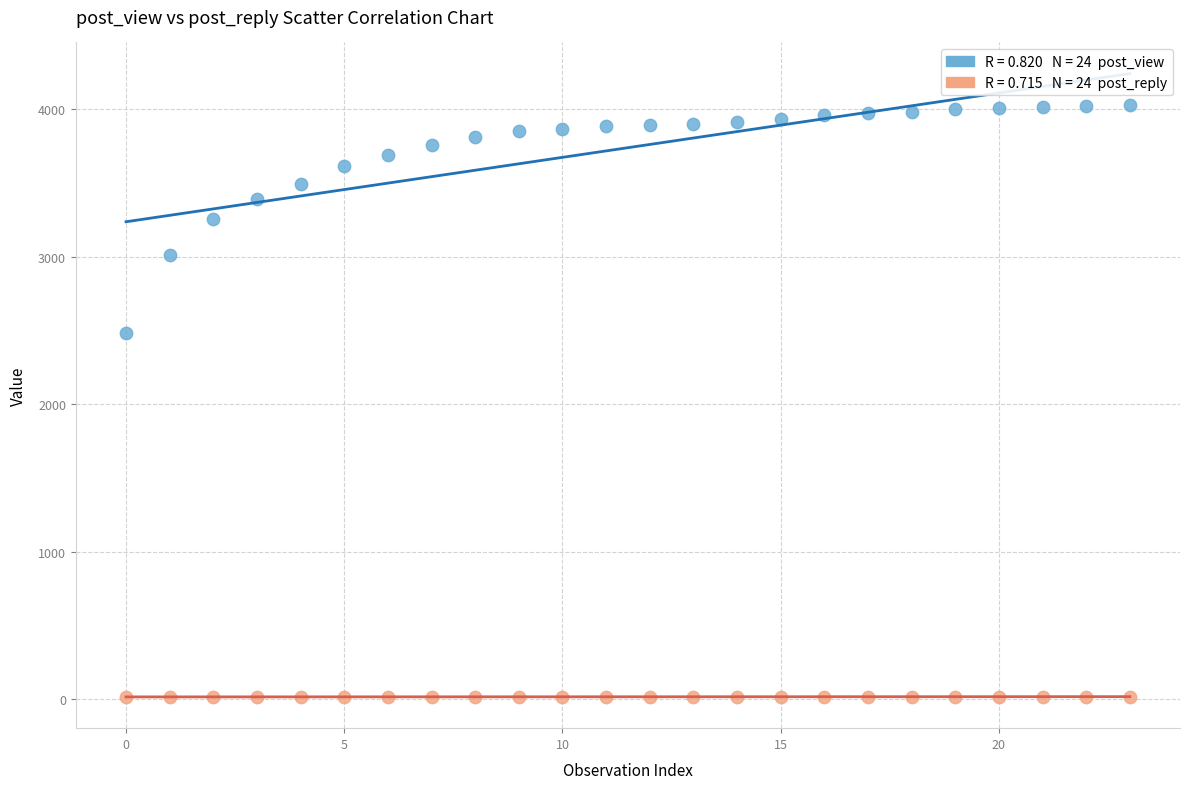

Across all series, what Y value is closest to 2024?

2482